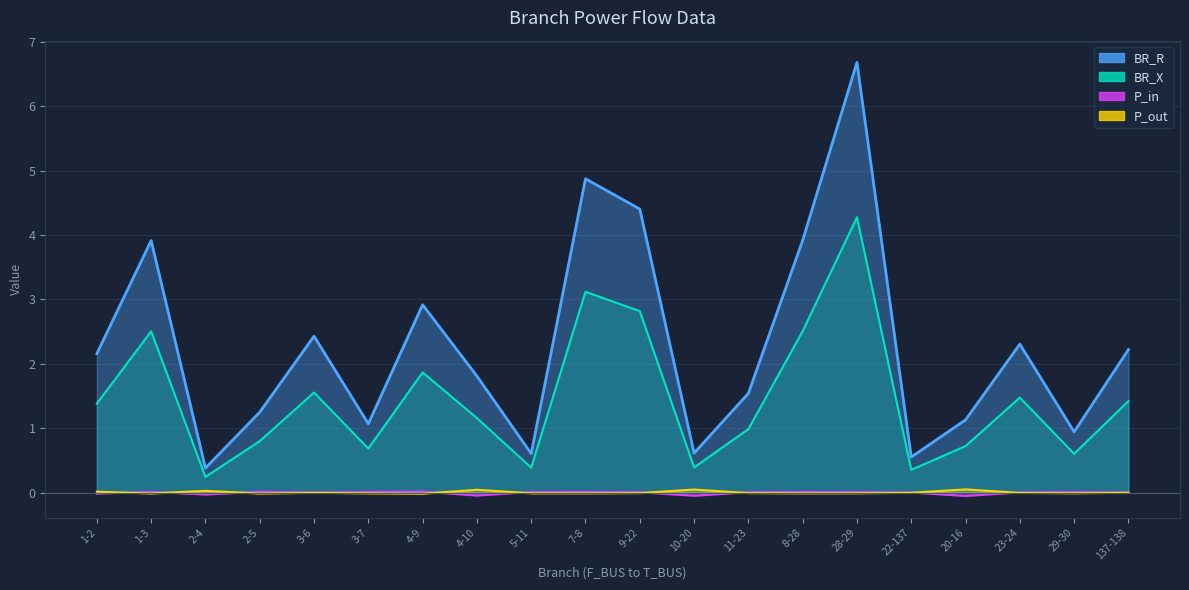

What is the average value of the BR_X series?

1.5